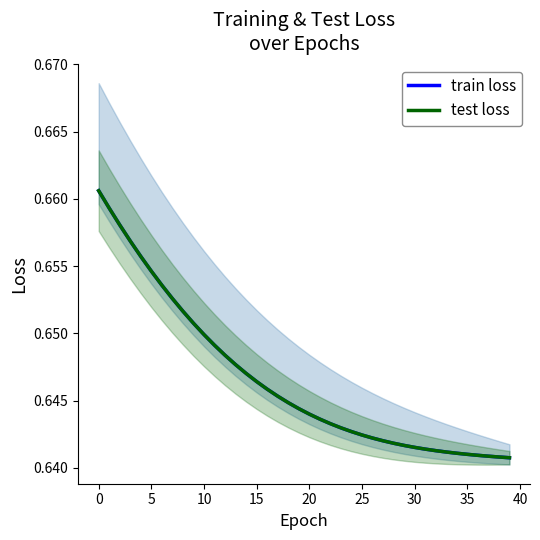

Does the chart have visible grid lines?

No